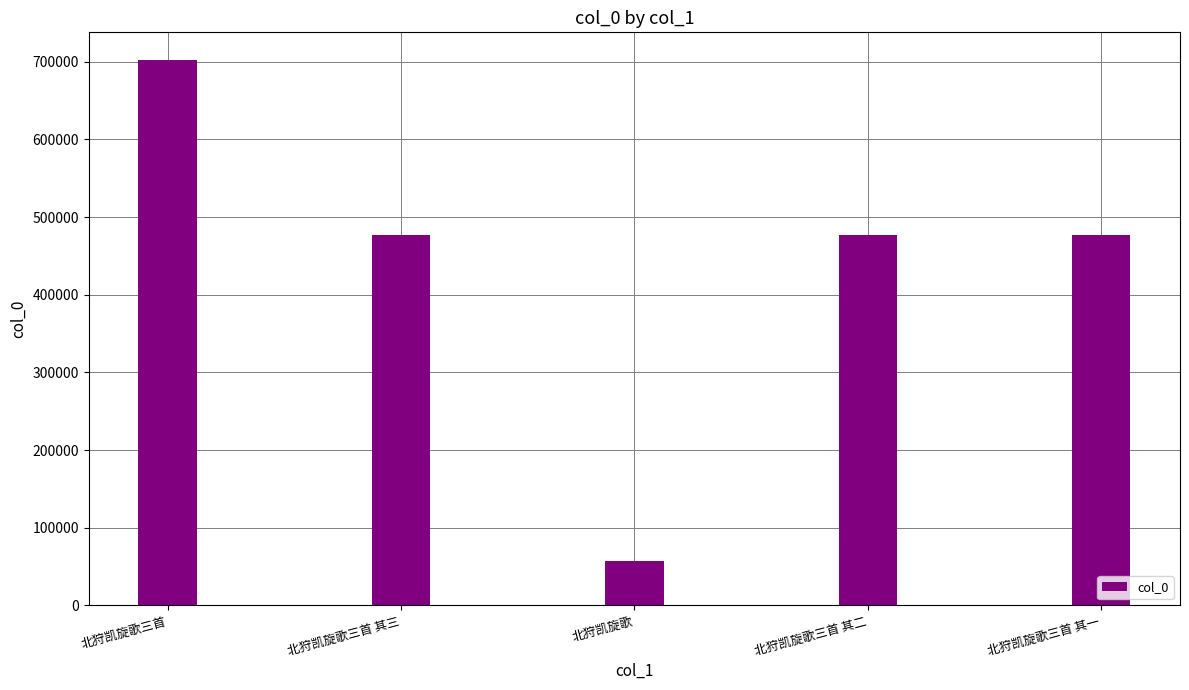

At which label does the data first exceed 477009?

北狩凯旋歌三首